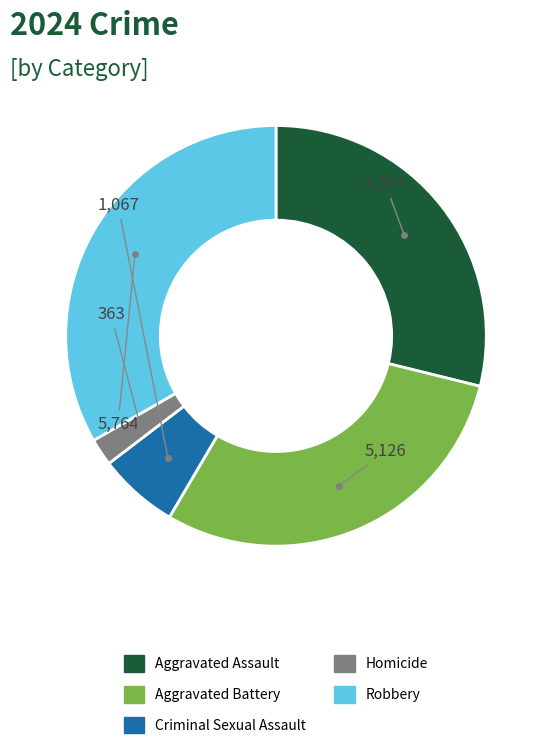

Does Aggravated Battery represent more than half of the total?

No